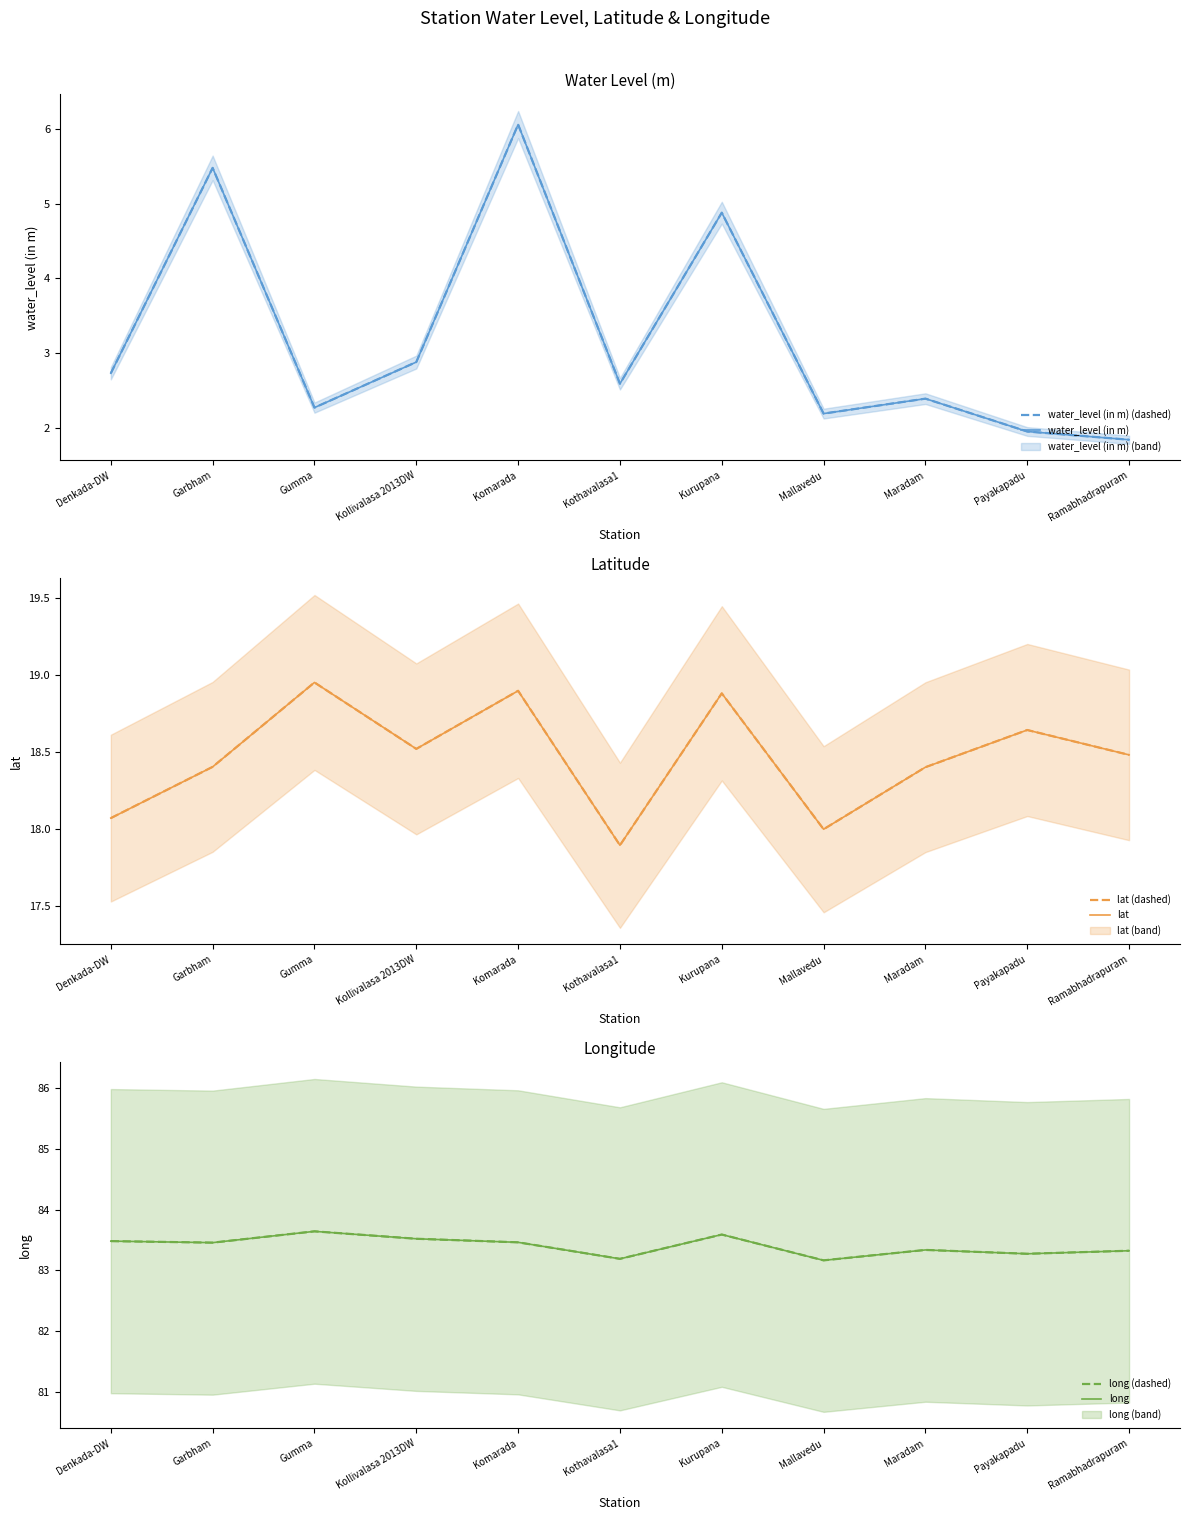

True or false: water_level (in m) (dashed) has a value of 0.6 at Gumma.

False